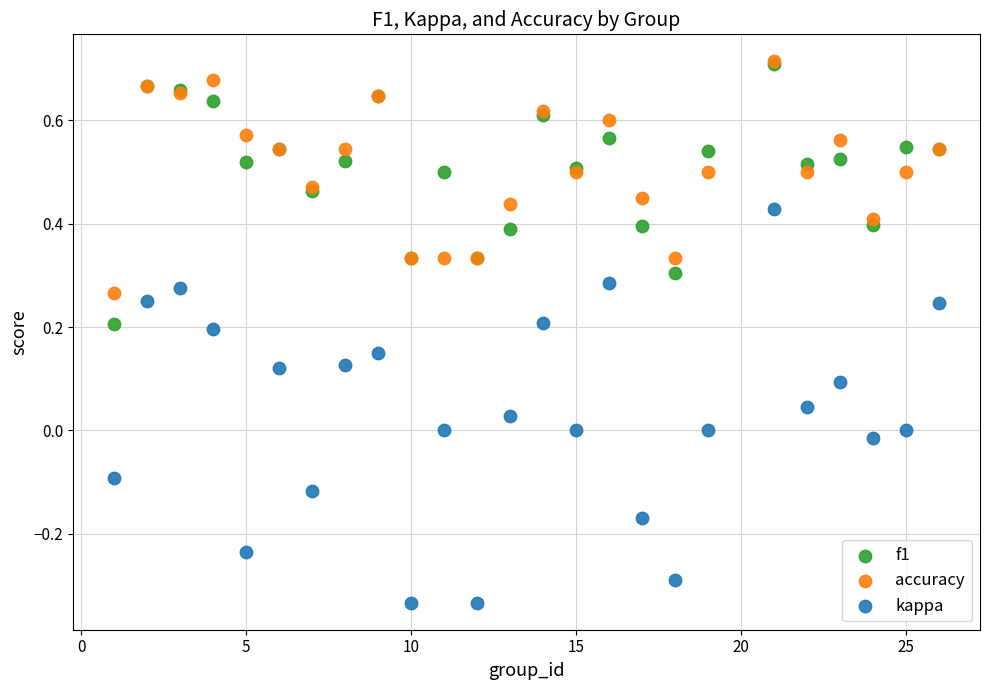

Which series reaches the minimum Y coordinate?

kappa